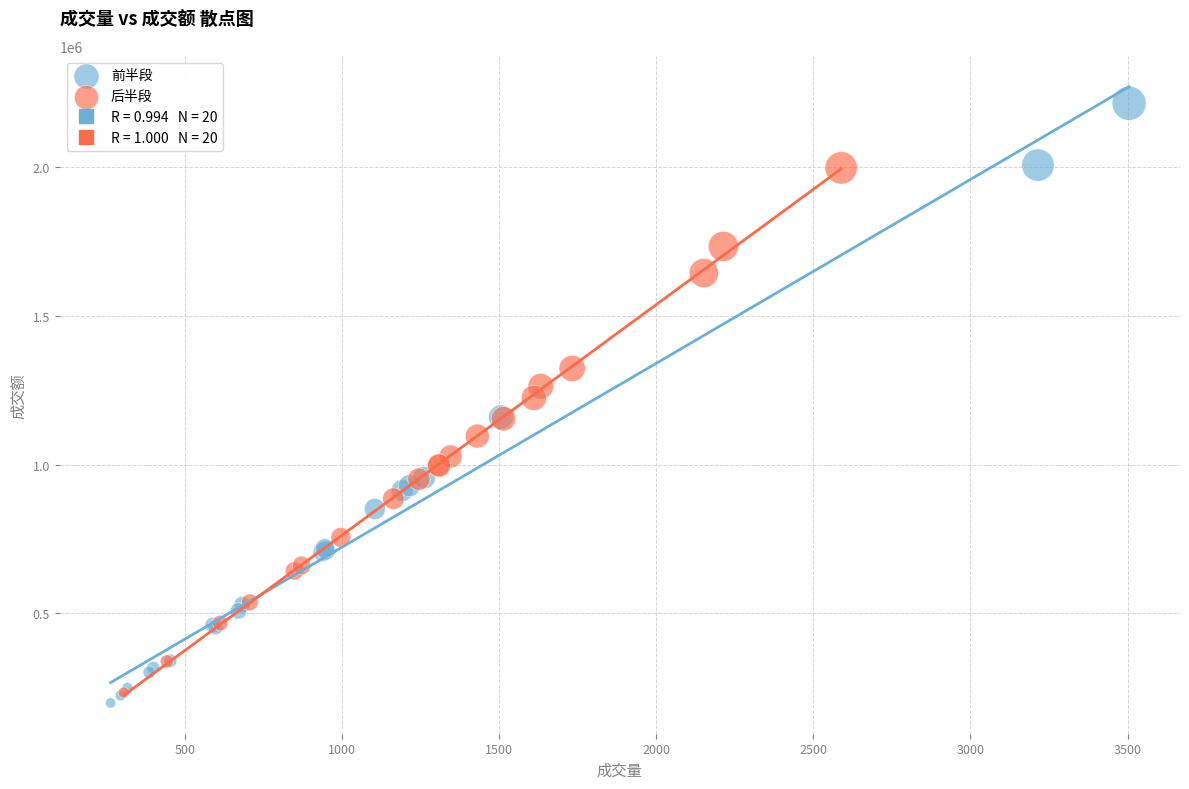

Which series reaches the maximum Y coordinate?

前半段